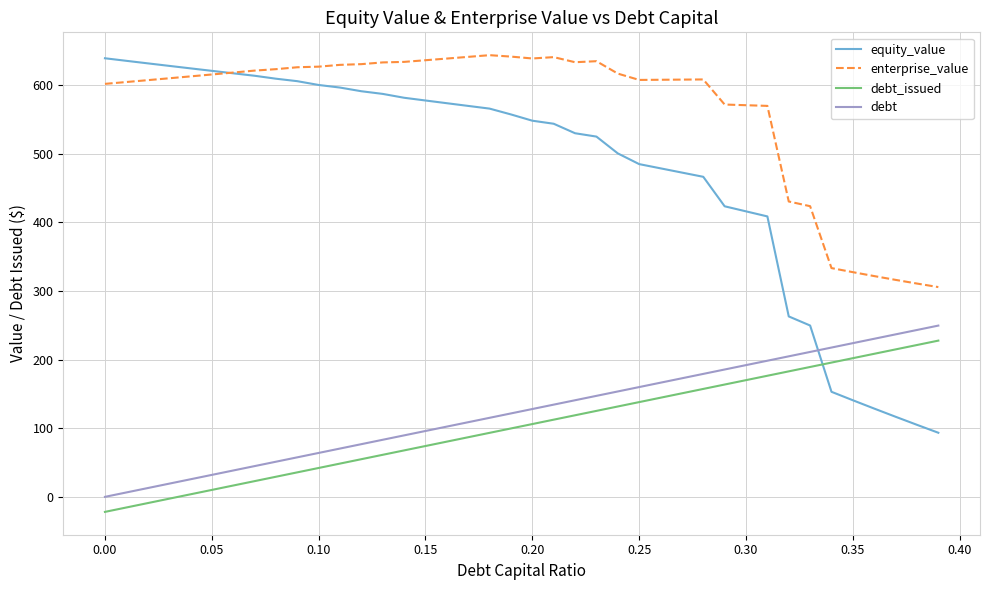

How many distinct data groups are displayed?

4